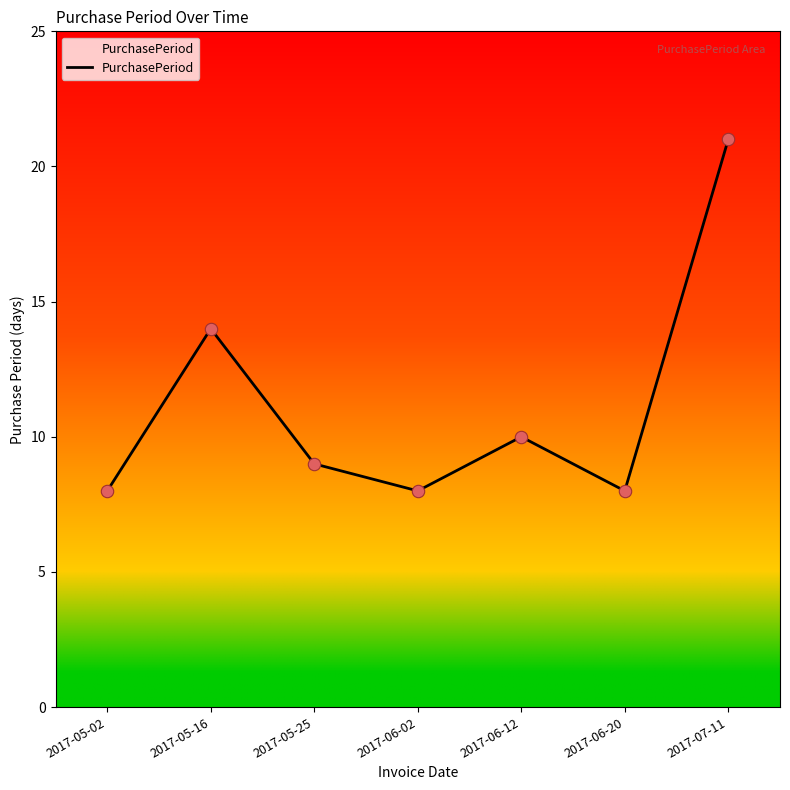

Which has a higher value, 2017-06-20 or 2017-06-12?

2017-06-12